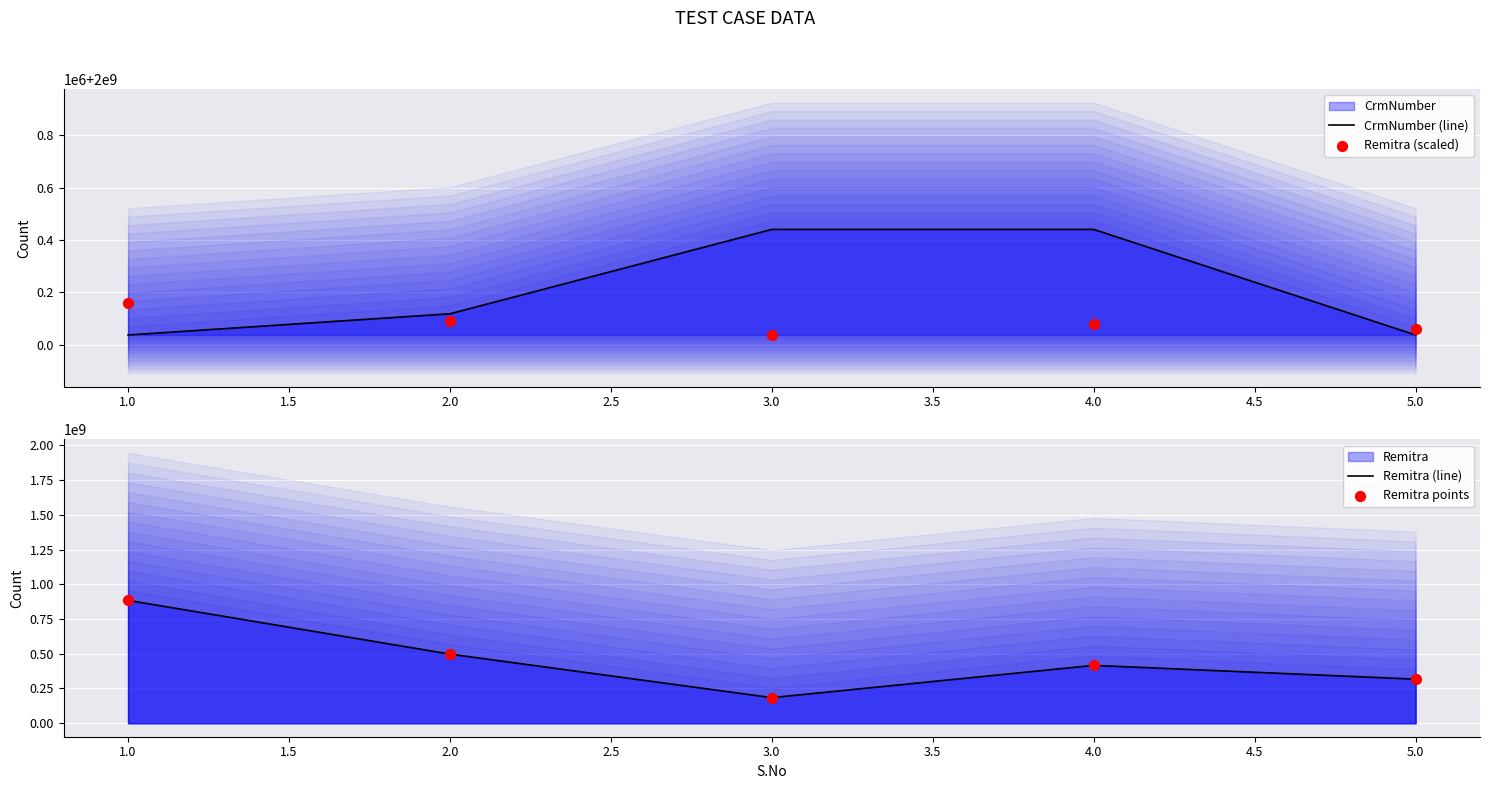

Which series has the largest total across all categories?

CrmNumber (line)